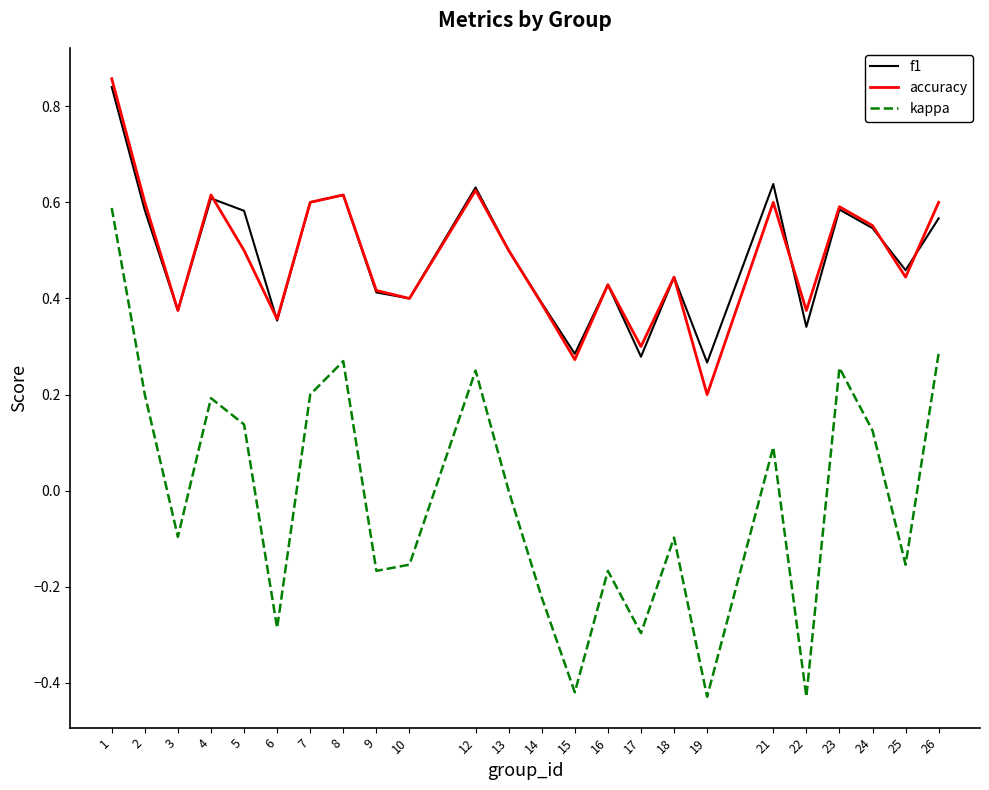

The value of kappa at 26 is 0.1. True or false?

False